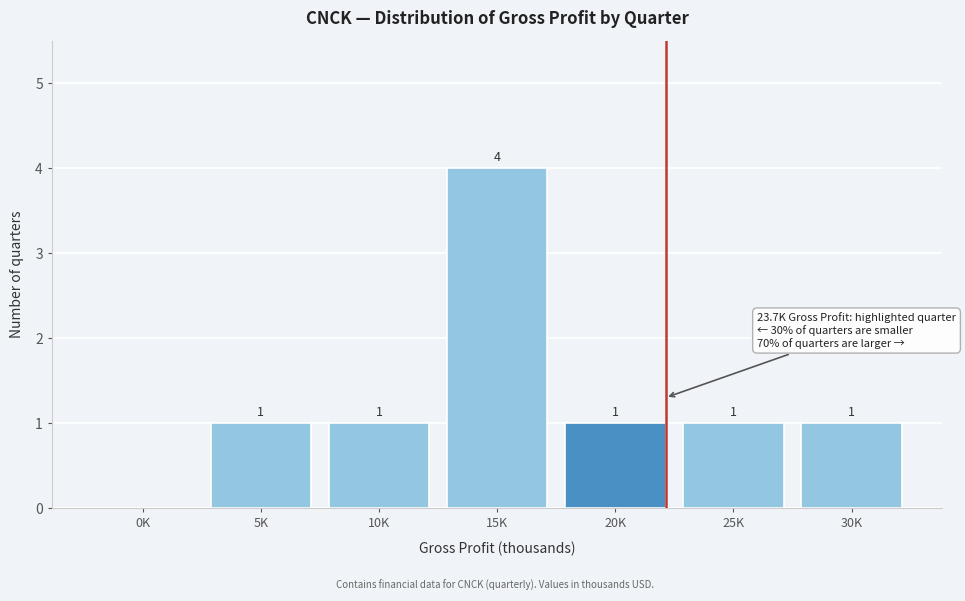

Reading left to right, transcribe all the data shown in this chart.

0K=0	5K=1	10K=1	15K=4	20K=1	25K=1	30K=1